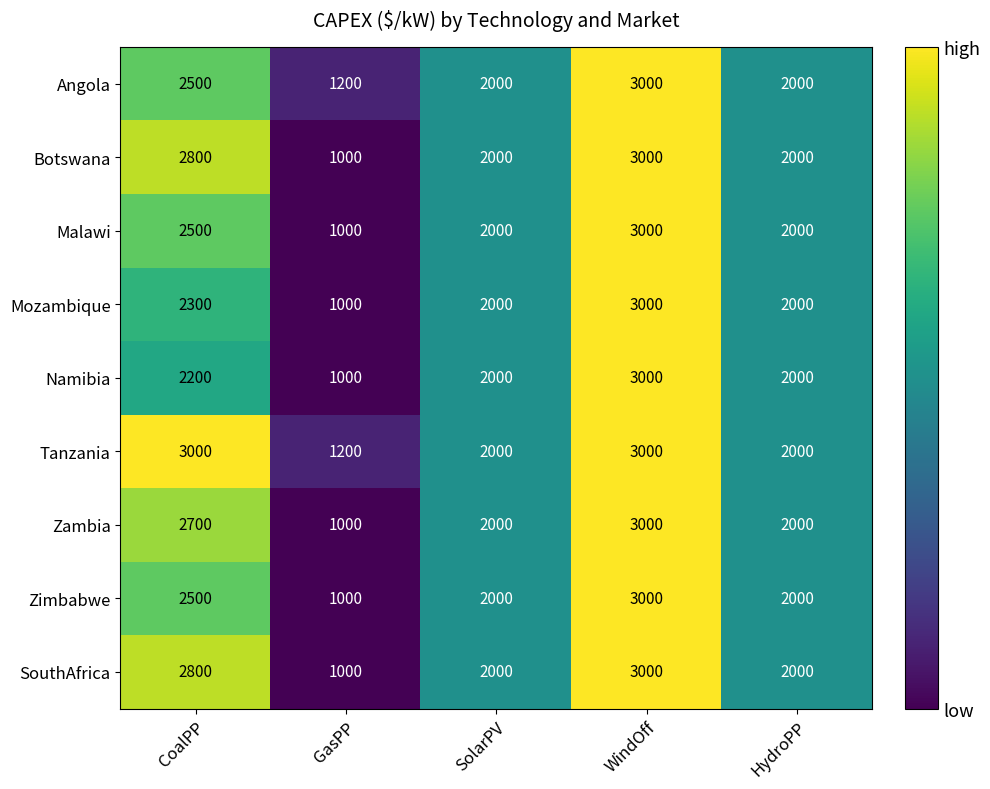

Count the Mozambique values in the range 2000 to 2300.

3